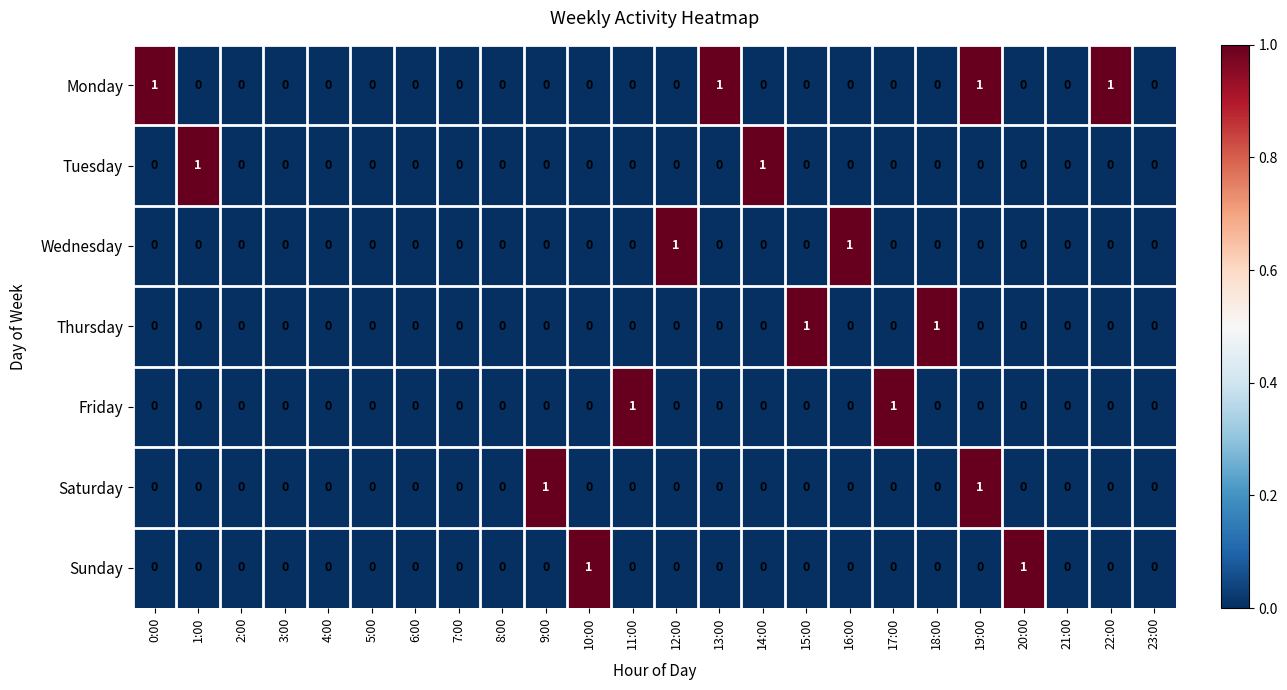

Which series has the largest total across all categories?

Monday